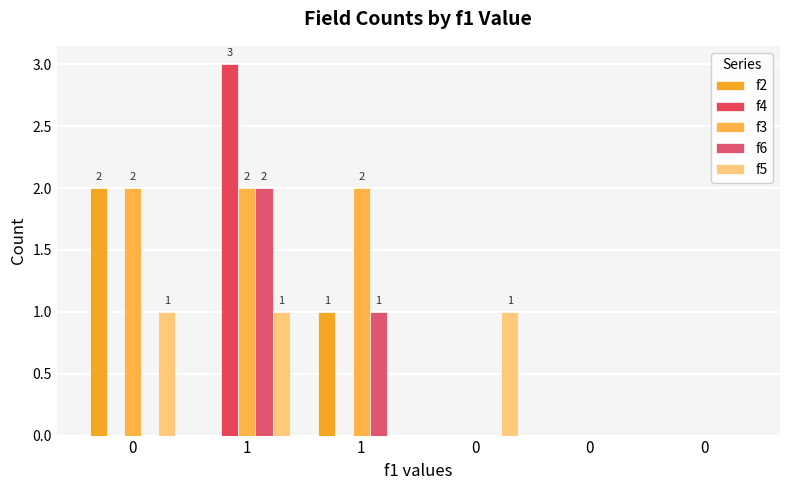

Is the value of f4 at 0 greater than the value of f3 at 1?

No